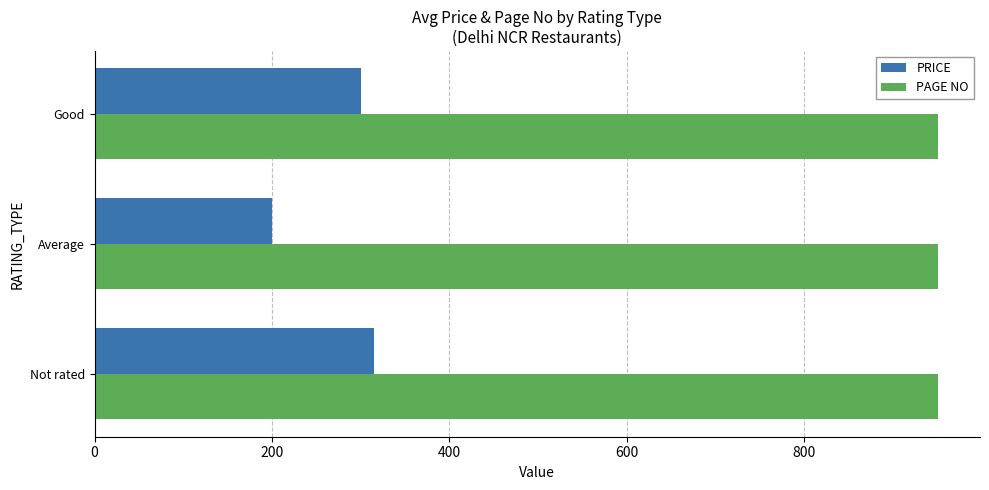

What is the average value of the PRICE series?

272